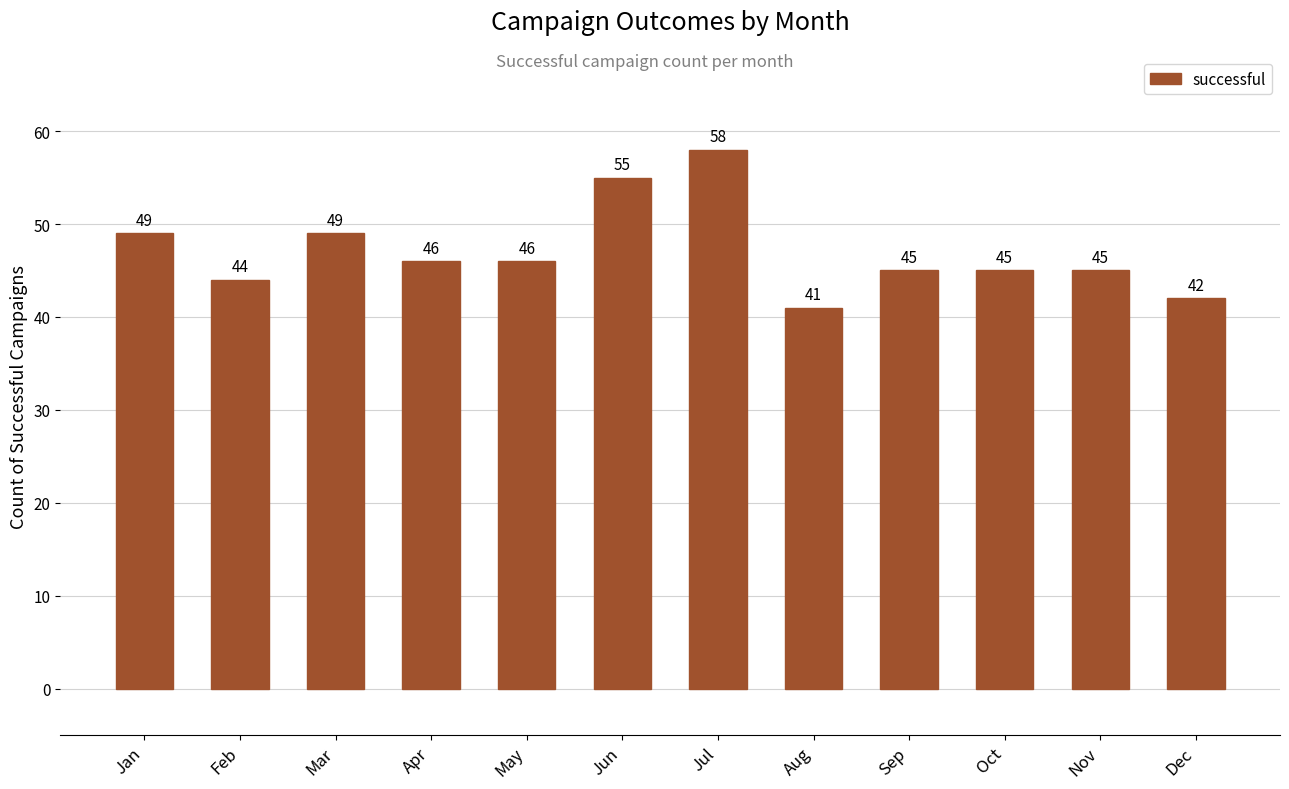

The value at Jun is 55. True or false?

True